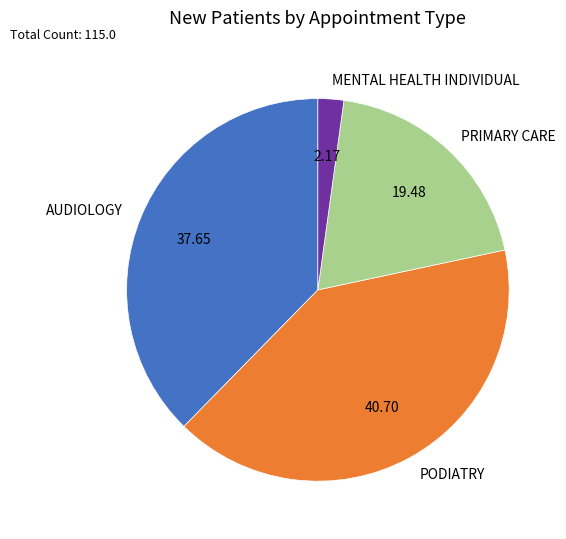

Rank the categories by value from lowest to highest.

MENTAL HEALTH INDIVIDUAL, PRIMARY CARE, AUDIOLOGY, PODIATRY